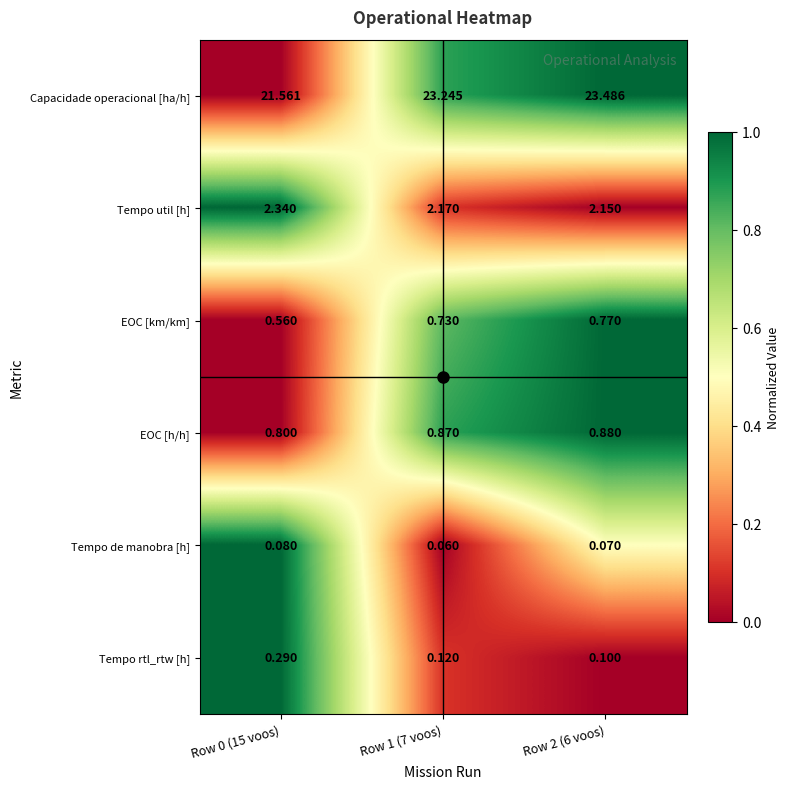

Is the value of Capacidade operacional [ha/h] at Row 0 (15 voos) greater than the value of Tempo util [h] at Row 2 (6 voos)?

Yes